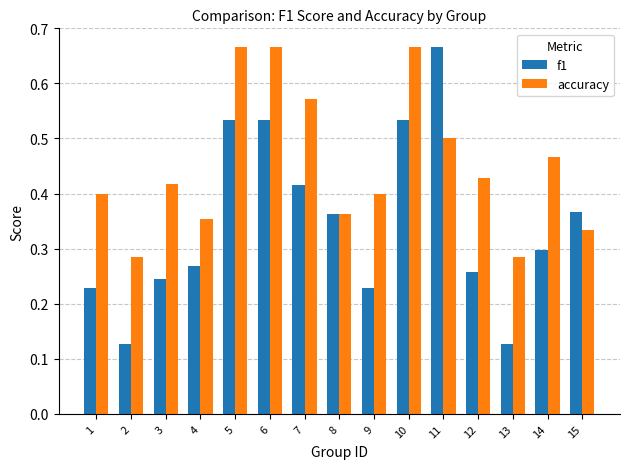

Which series has the widest spread of values?

f1